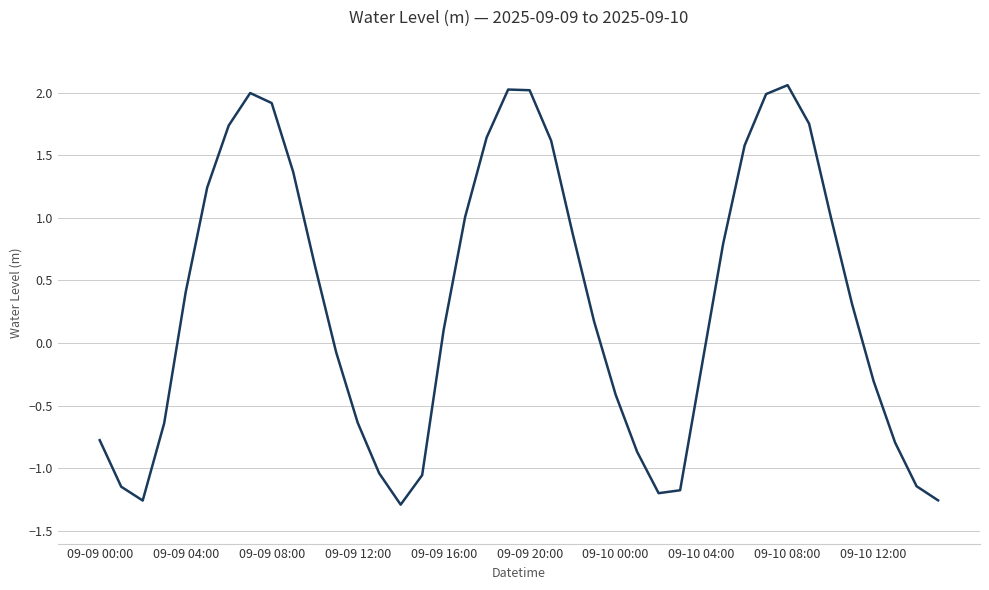

Is it true that the value at 09-09 20:00 is 2.0?

True